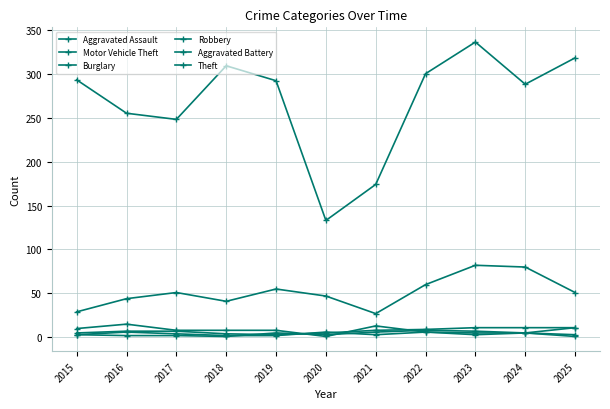

What is the highest value of the Aggravated Battery series?

11